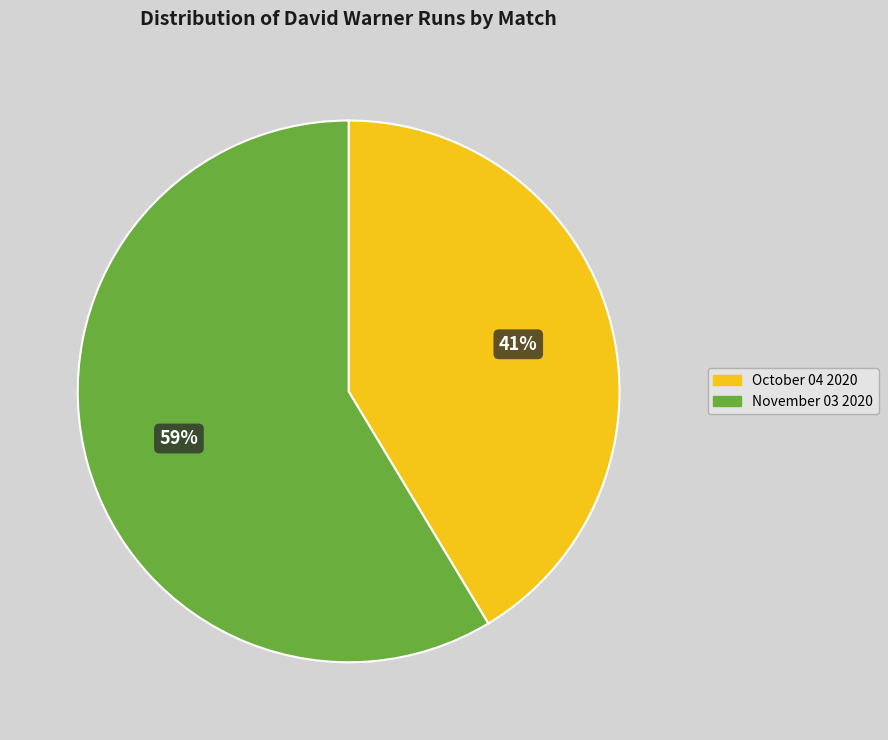

Do November 03 2020 and October 04 2020 together represent more than half of the pie?

Yes